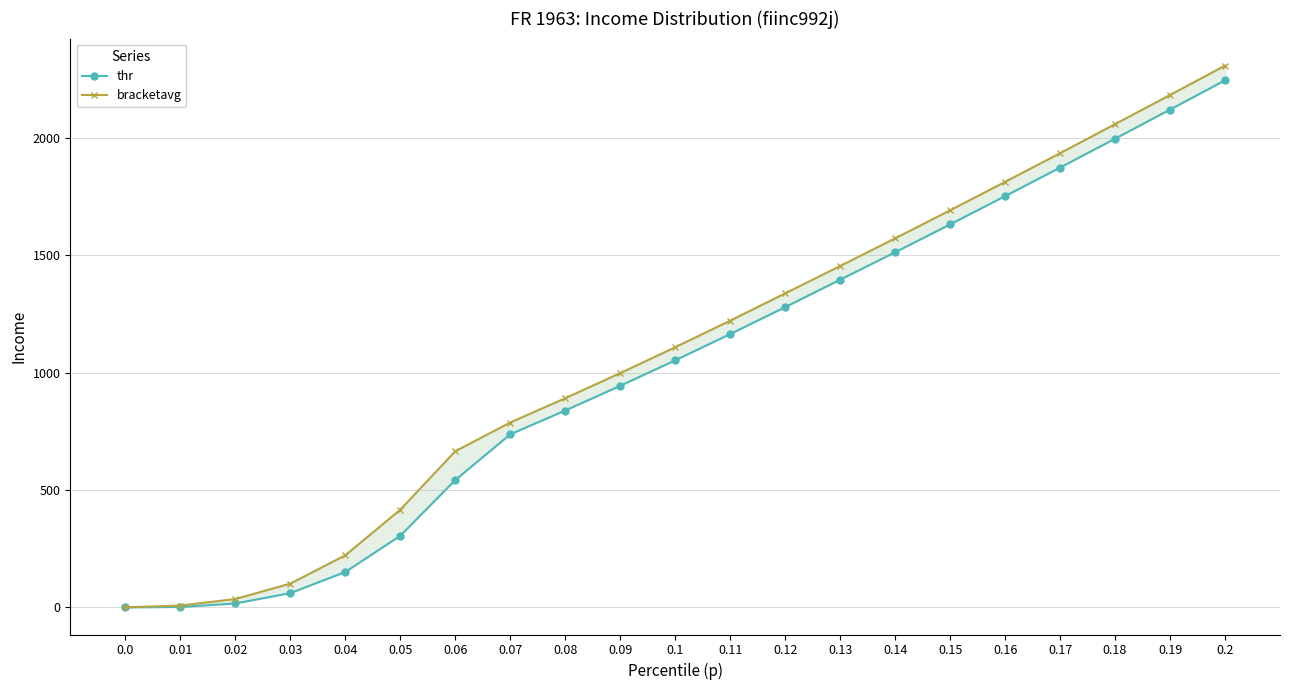

Reading left to right, extract all data points from this chart.

thr: 0.0=0.0	0.01=1.9	0.02=16.9	0.03=60.8	0.04=150.8	0.05=305.0	0.06=542.4	0.07=737.3	0.08=838.9	0.09=944.0	0.1=1052.6	0.11=1164.4	0.12=1279.3	0.13=1396.1	0.14=1513.0	0.15=1631.7	0.16=1752.1	0.17=1873.9	0.18=1996.9	0.19=2120.9	0.2=2245.6
bracketavg: 0.0=0.4	0.01=7.8	0.02=35.6	0.03=101.4	0.04=221.8	0.05=416.0	0.06=665.1	0.07=787.7	0.08=891.2	0.09=998.1	0.1=1108.3	0.11=1221.6	0.12=1337.8	0.13=1454.4	0.14=1572.3	0.15=1691.7	0.16=1812.9	0.17=1935.1	0.18=2059.0	0.19=2183.2	0.2=2308.1